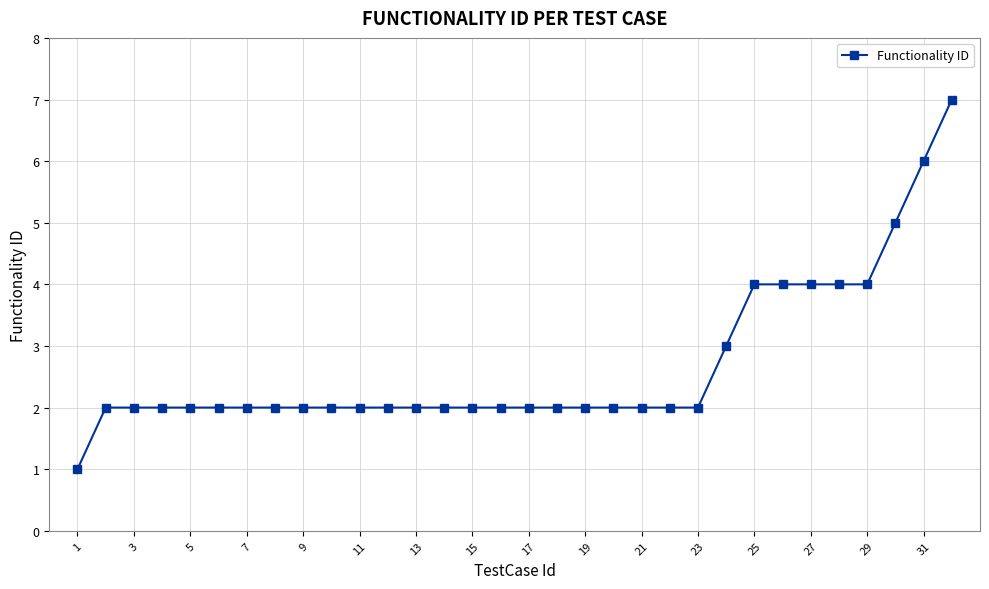

Does the chart have visible grid lines?

Yes